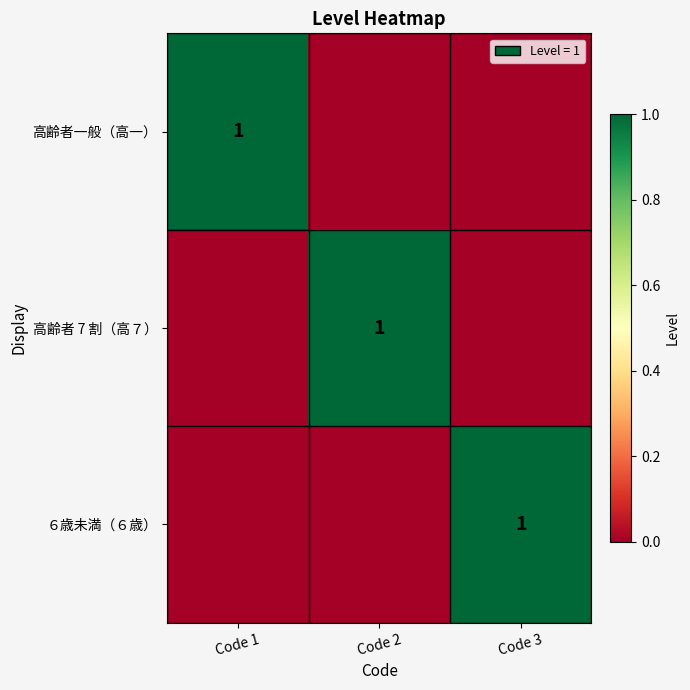

Is it true that 高齢者 7 割（高７） equals 1 at Code 2?

True